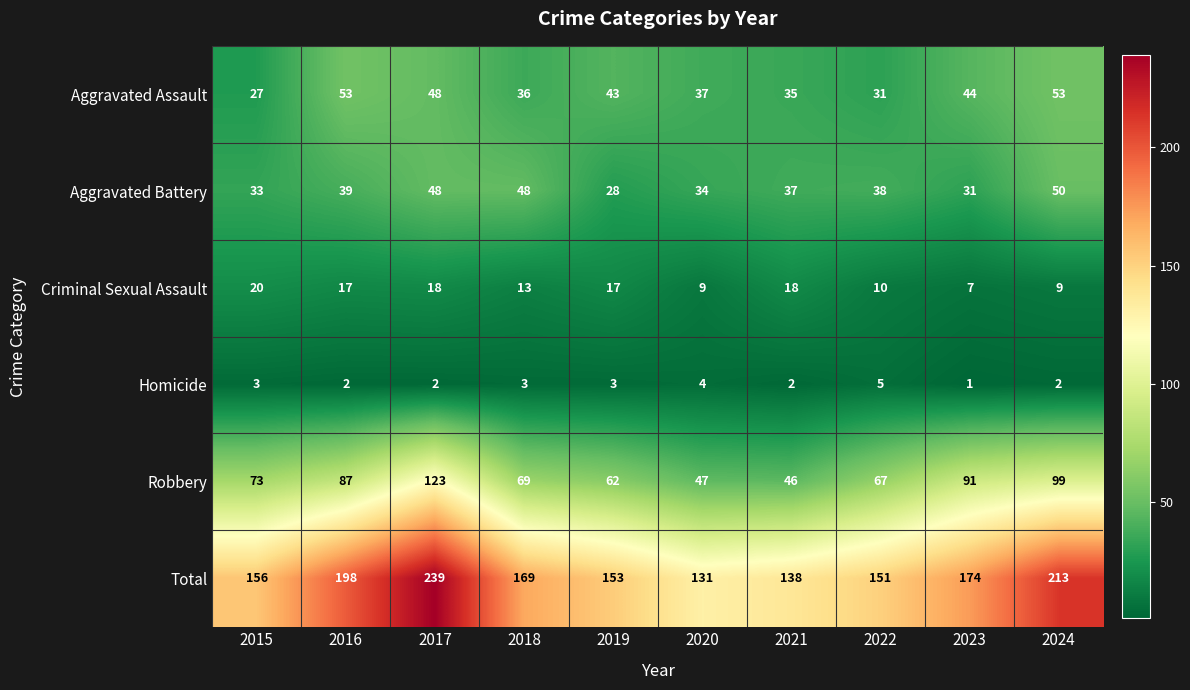

At which label does Aggravated Battery reach its peak?

2024